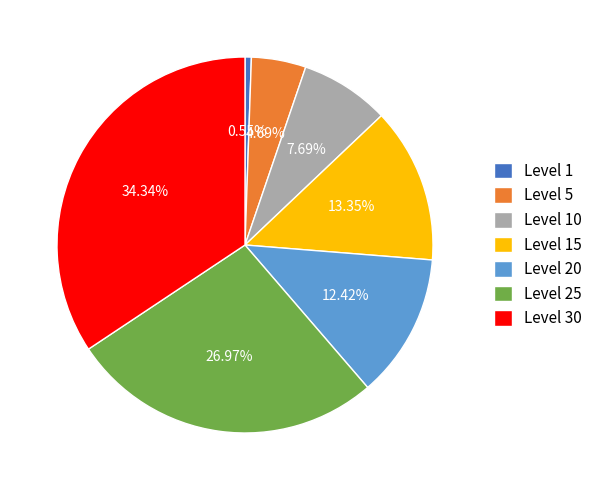

To the nearest percent, what is the difference between the largest and smallest slice percentages?

34%